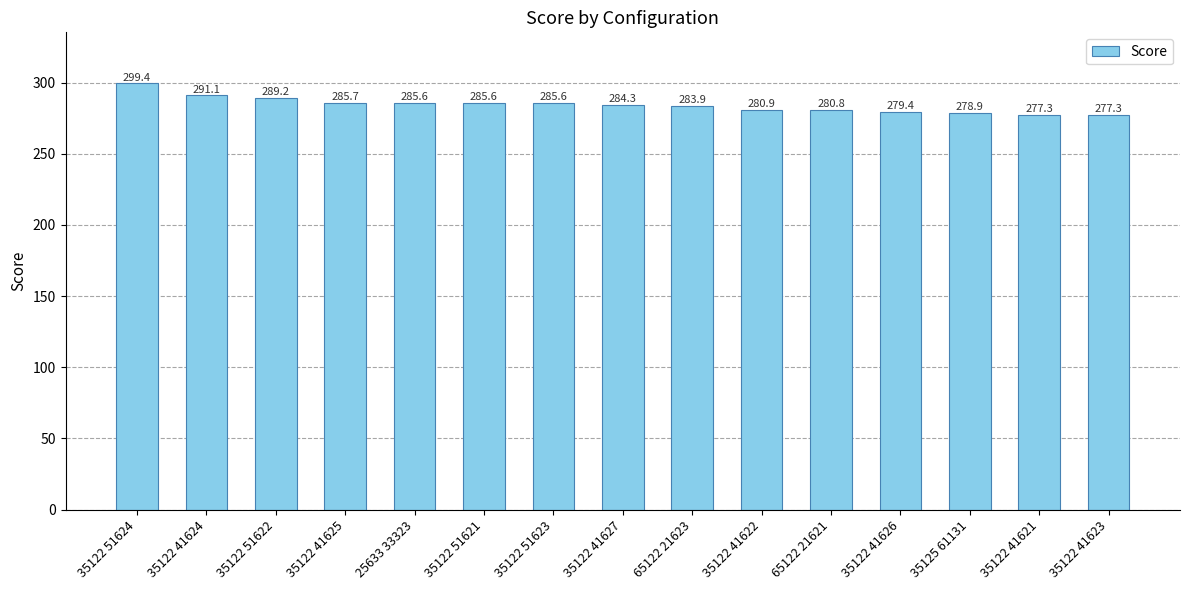

What is the difference between the values at 35122 51622 and 35122 51624?

10.2